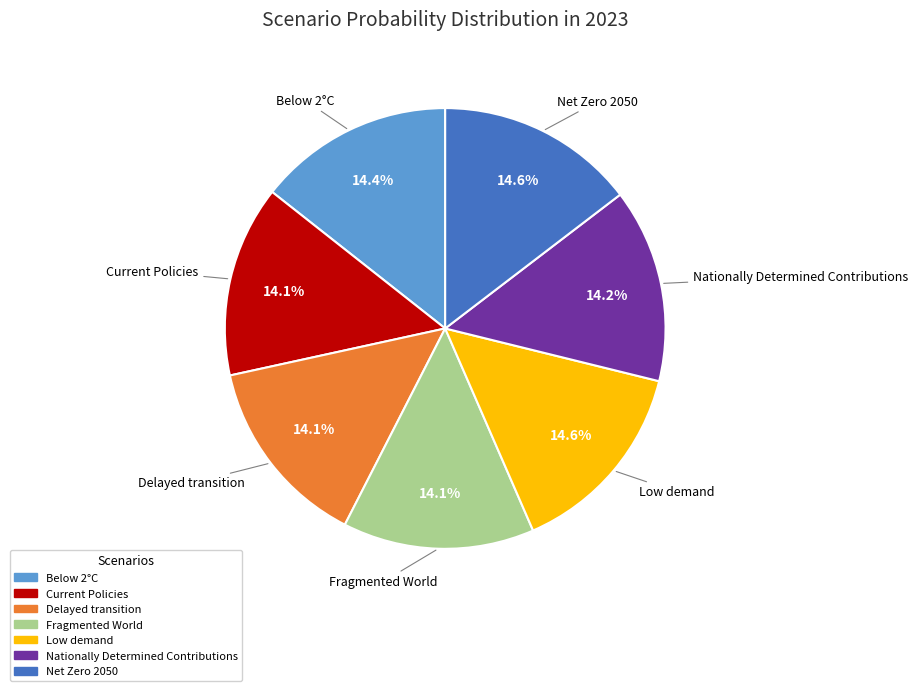

Which has a higher value, Current Policies or Low demand?

Low demand